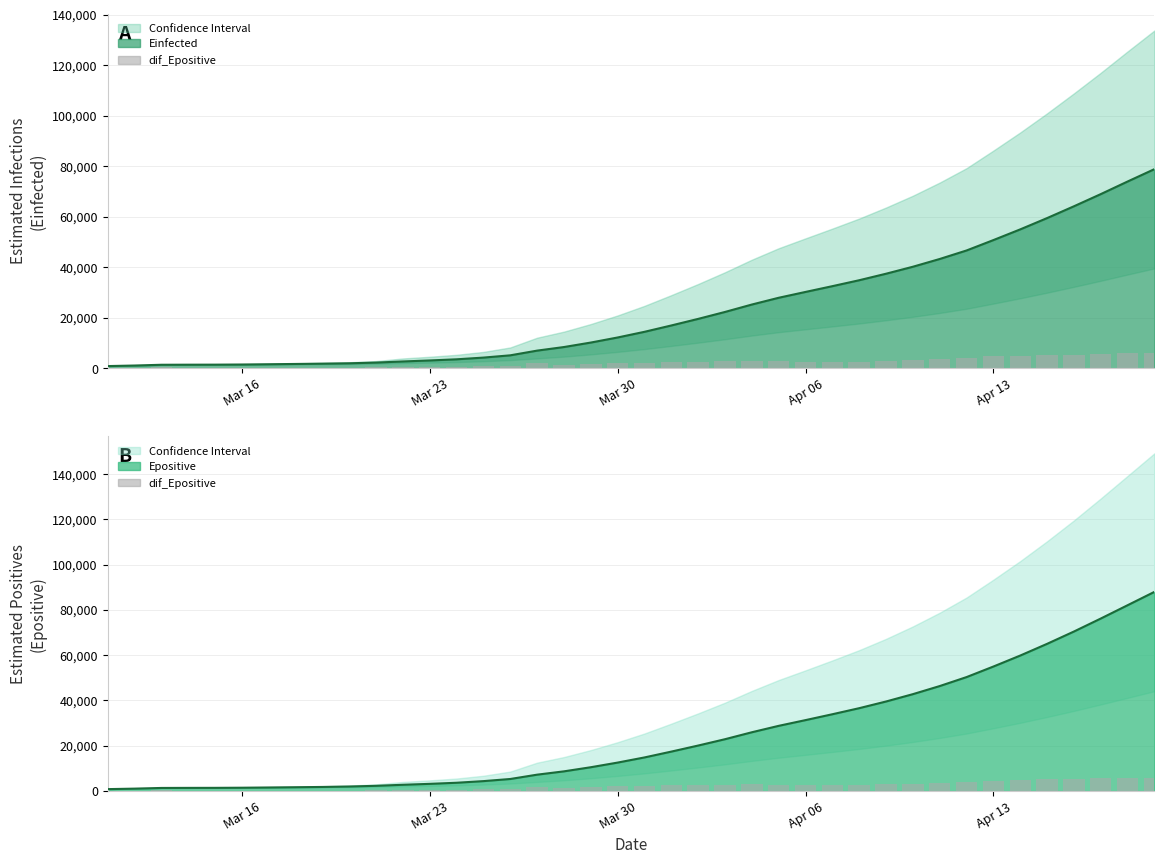

How many positive values are there?

39